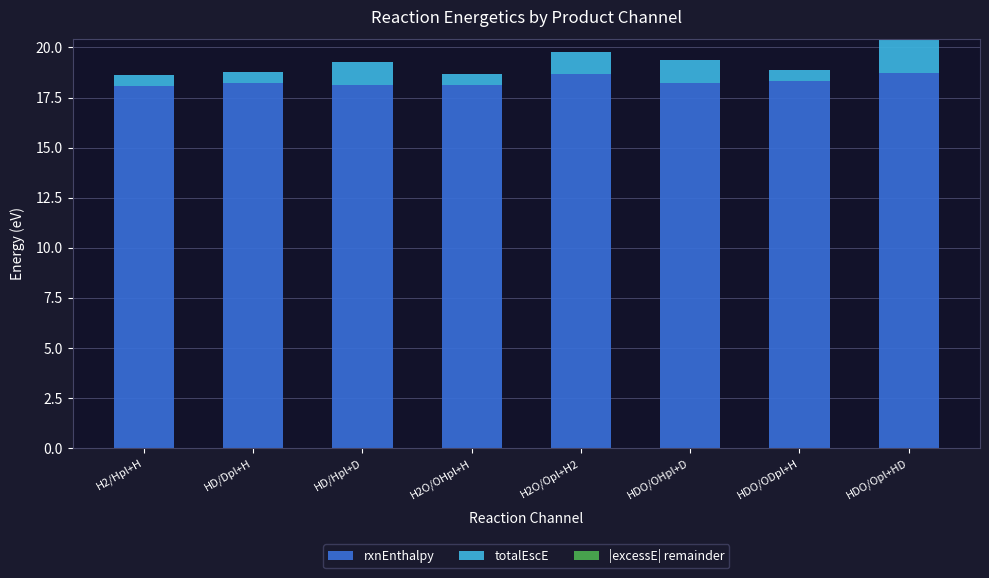

What is the total value across all series at HD/Dpl+H?

18.8